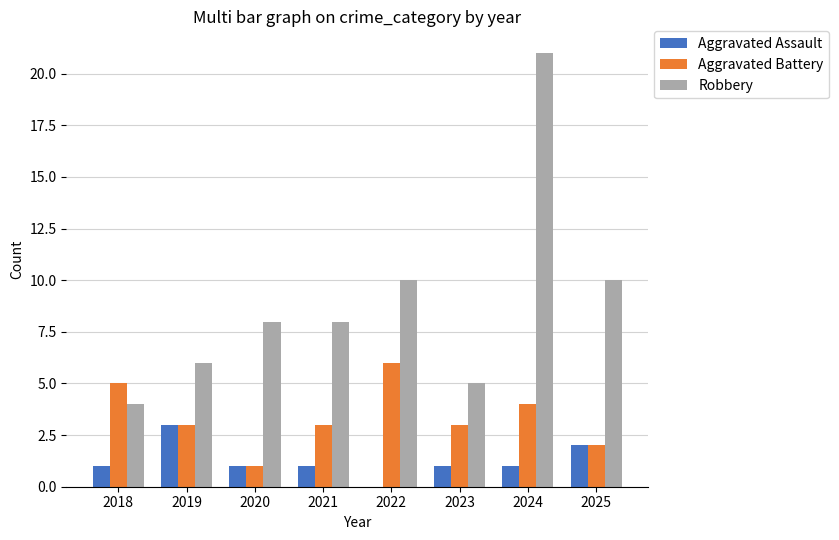

Which series has the largest range (max minus min)?

Robbery